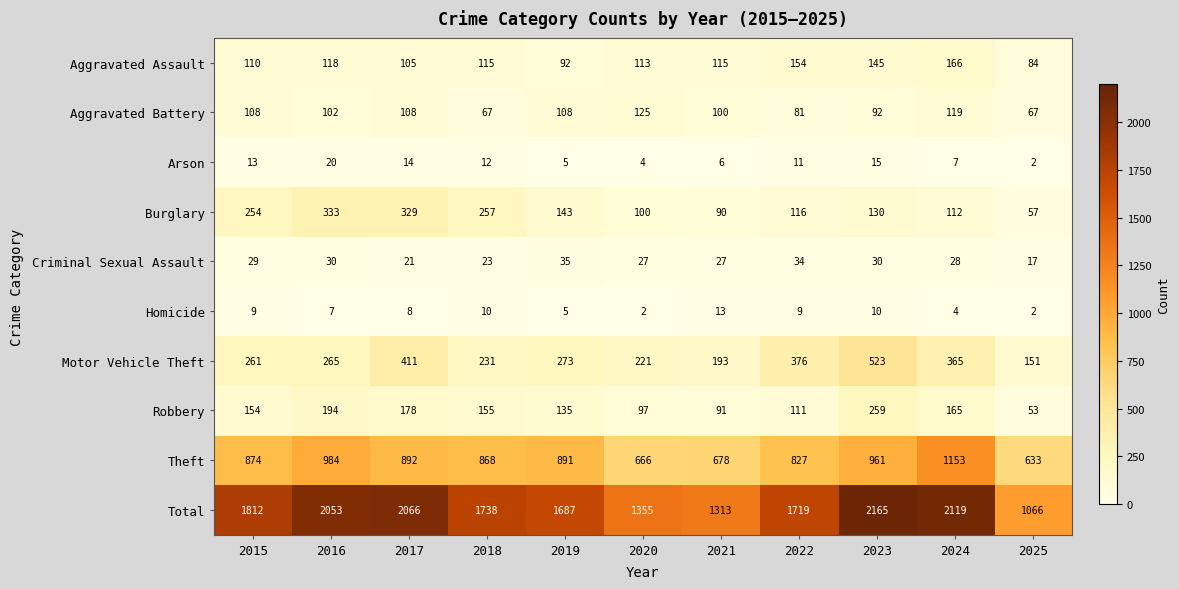

The Theft series shows 874 at 2015. True or false?

True